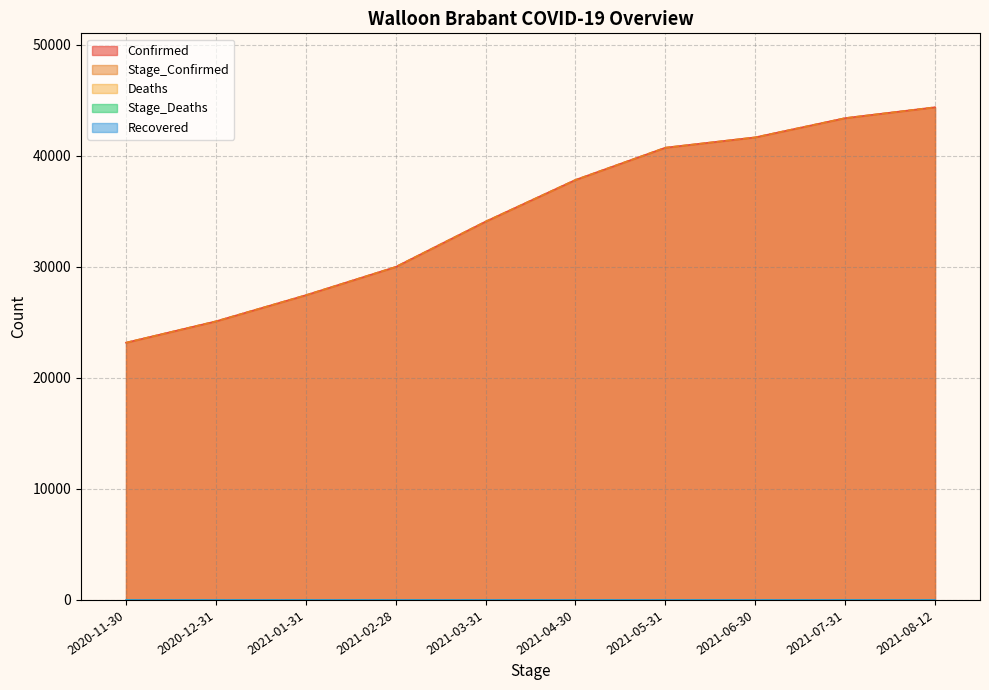

The Stage_Deaths series shows 0 at 2021-03-31. True or false?

True